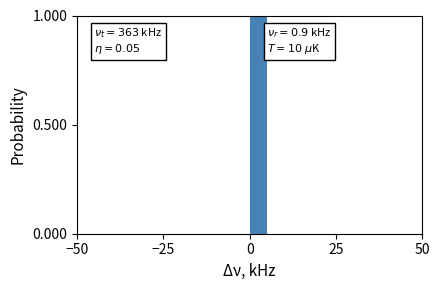

Around what value on the x-axis is the tallest bar? Give the approximate position of its centre, as read against the axis.

5